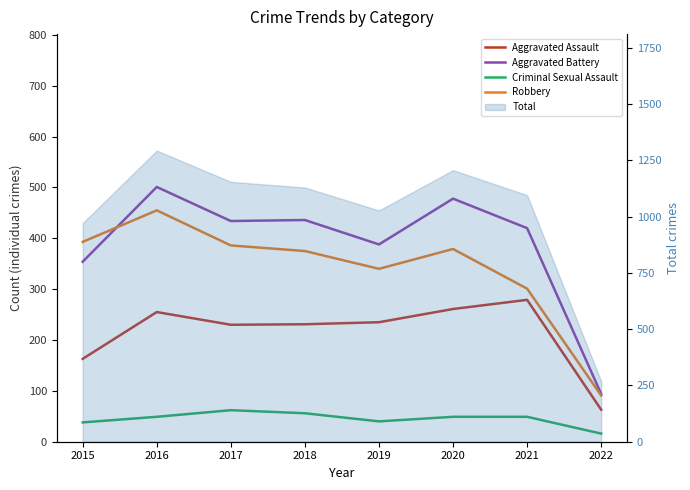

Does the chart display data point markers on the line(s)?

No